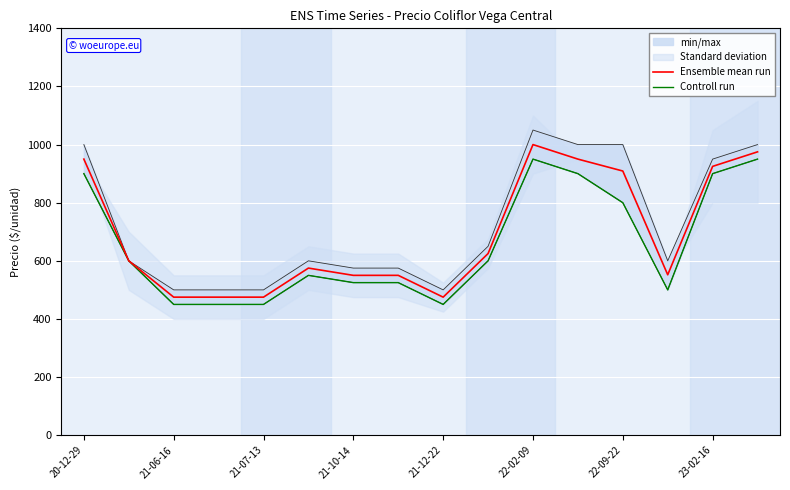

Reading right to left, extract all data points from this chart.

Ensemble mean run: 975	925	552	909	950	1000	625	475	550	550	575	475	475	475	600	950
Controll run: 950	900	500	800	900	950	600	450	525	525	550	450	450	450	600	900